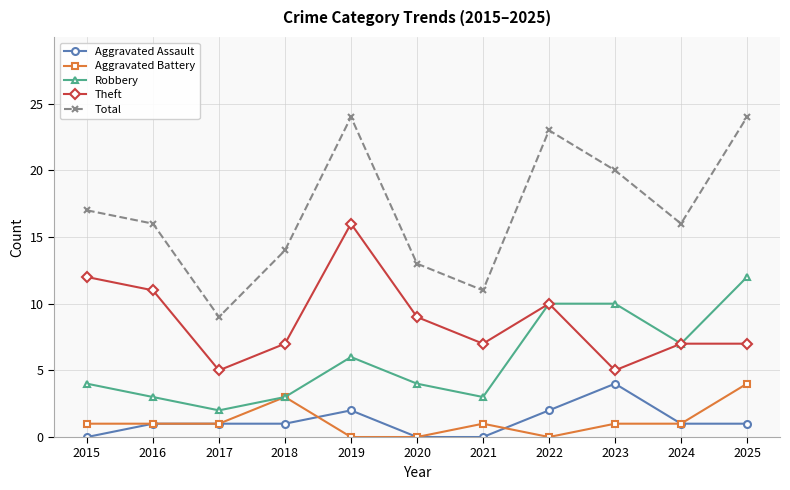

What is the maximum value for Total?

24